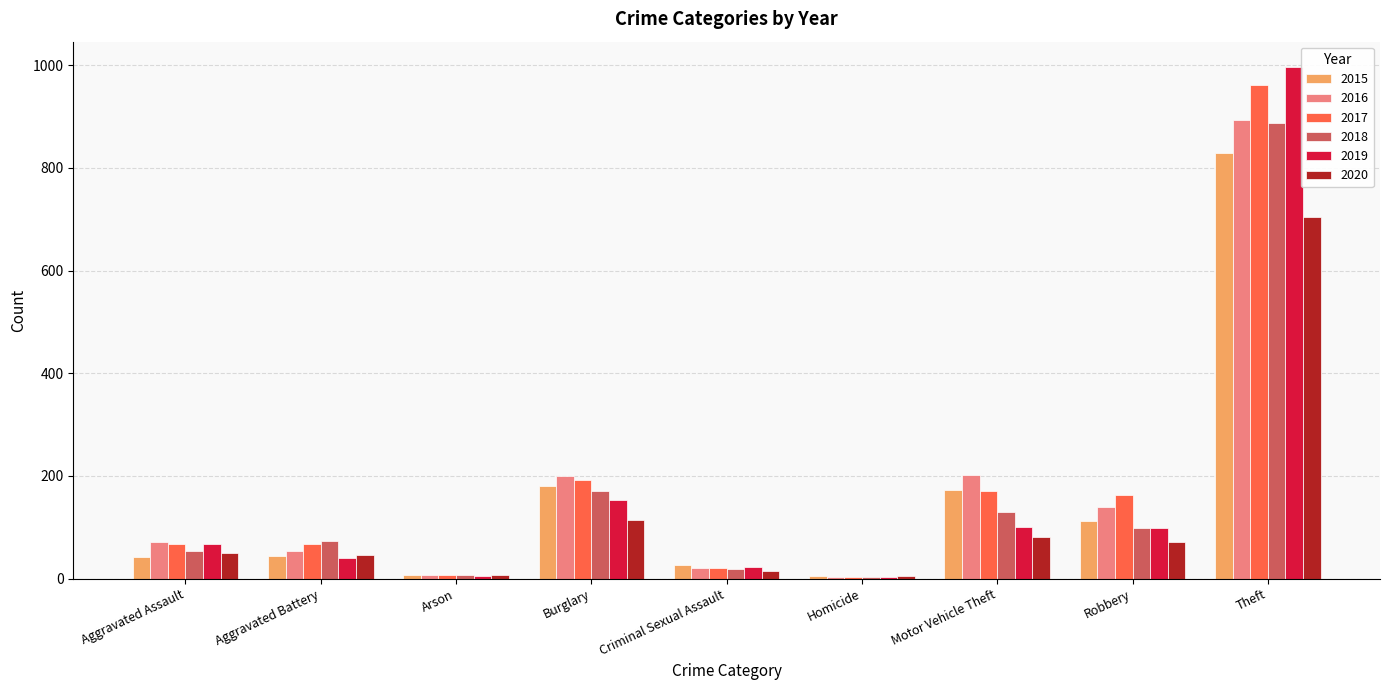

At which category is the sum across all series the highest?

Theft